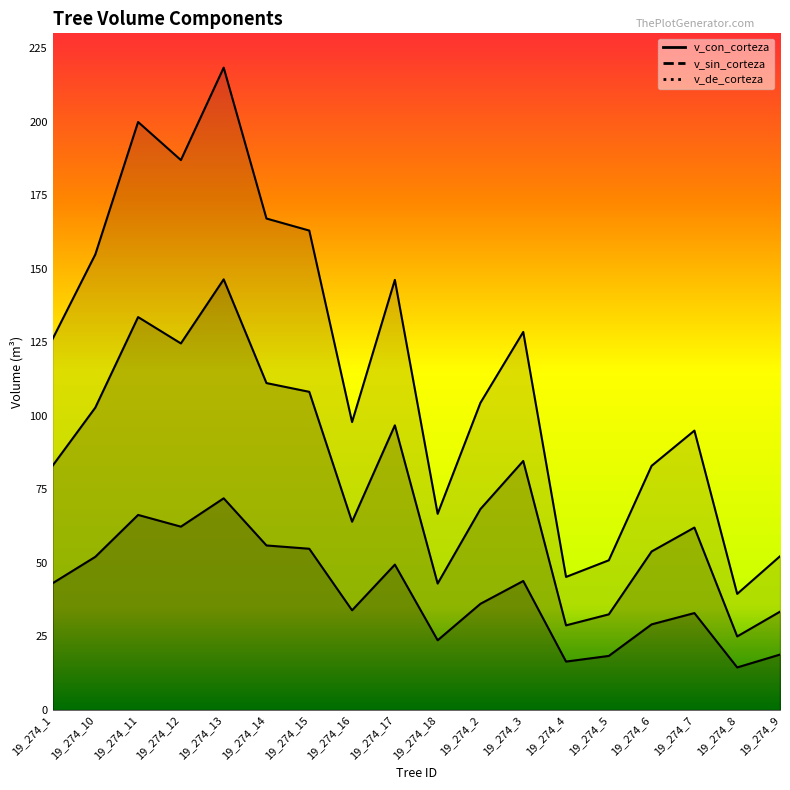

What are all the series names shown in the legend?

v_con_corteza, v_sin_corteza, v_de_corteza